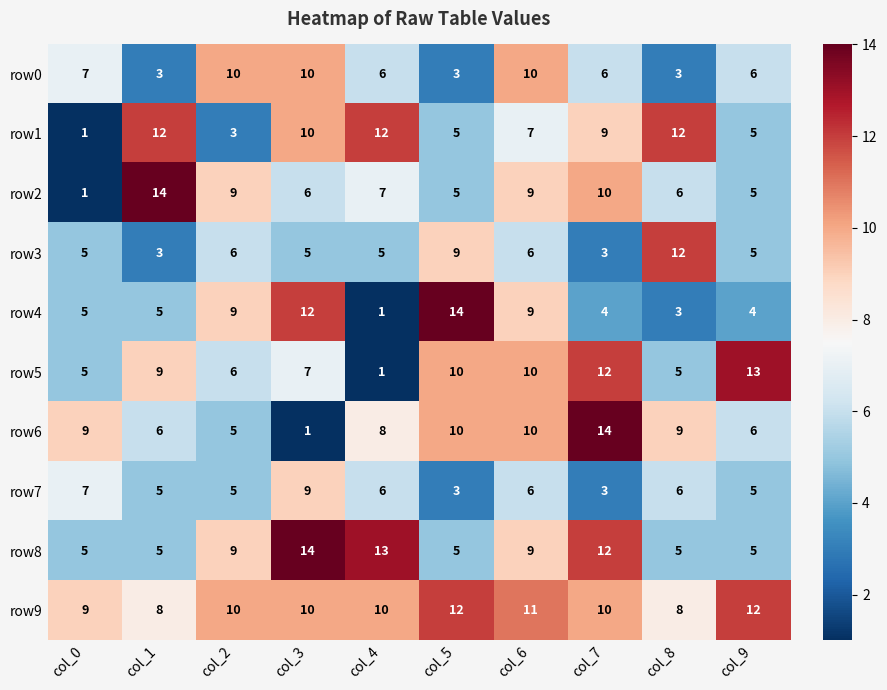

Count the number of data series in this chart.

10